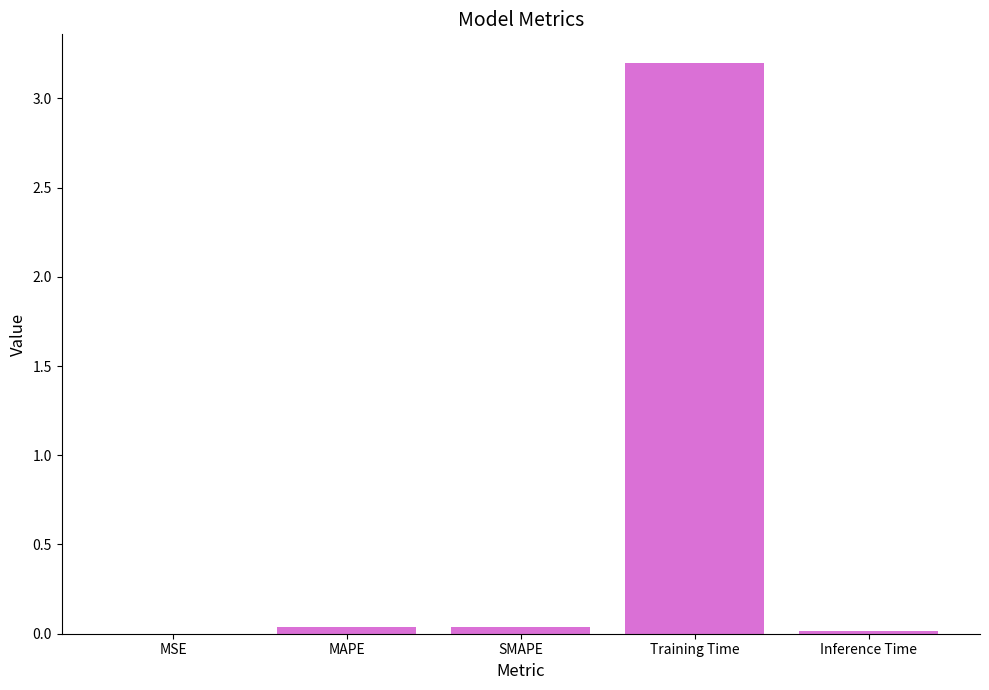

Which category has the highest value across all series?

Training Time